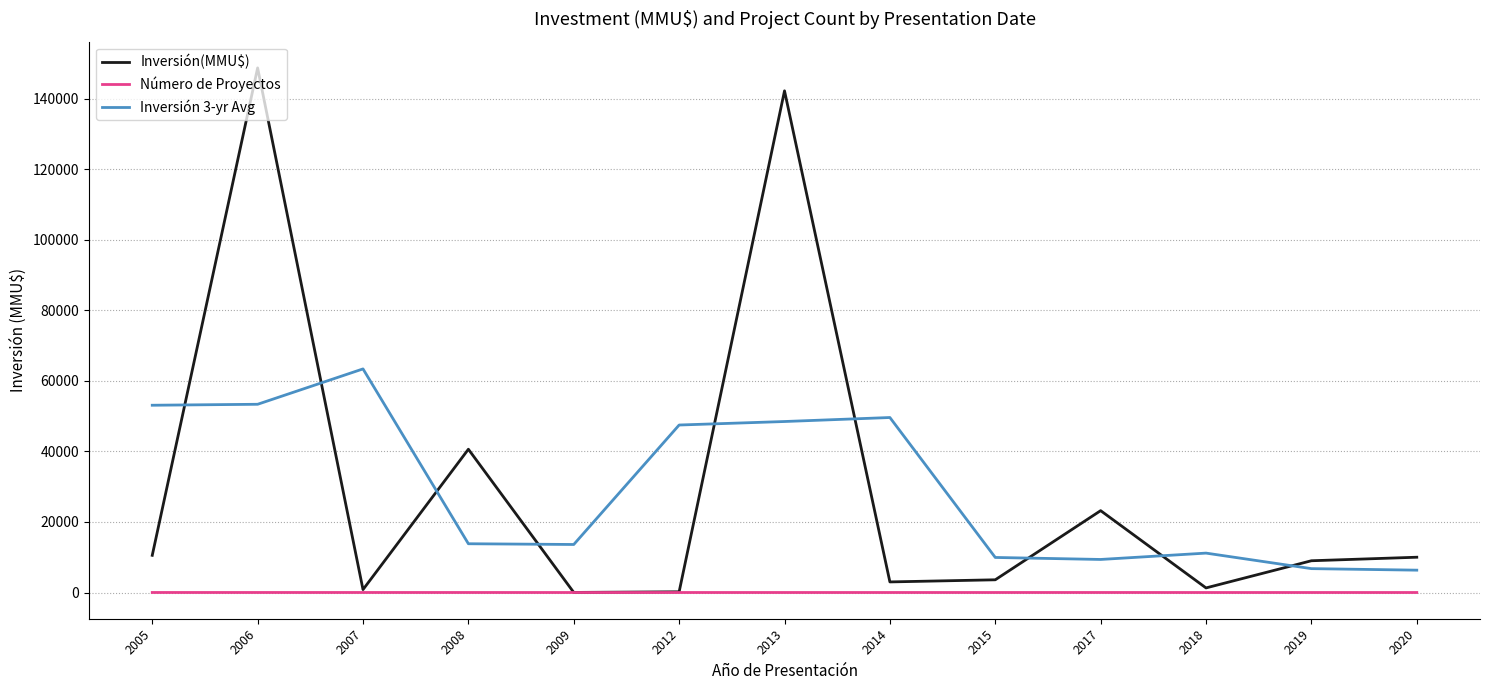

At which category is the sum across all series the highest?

2006